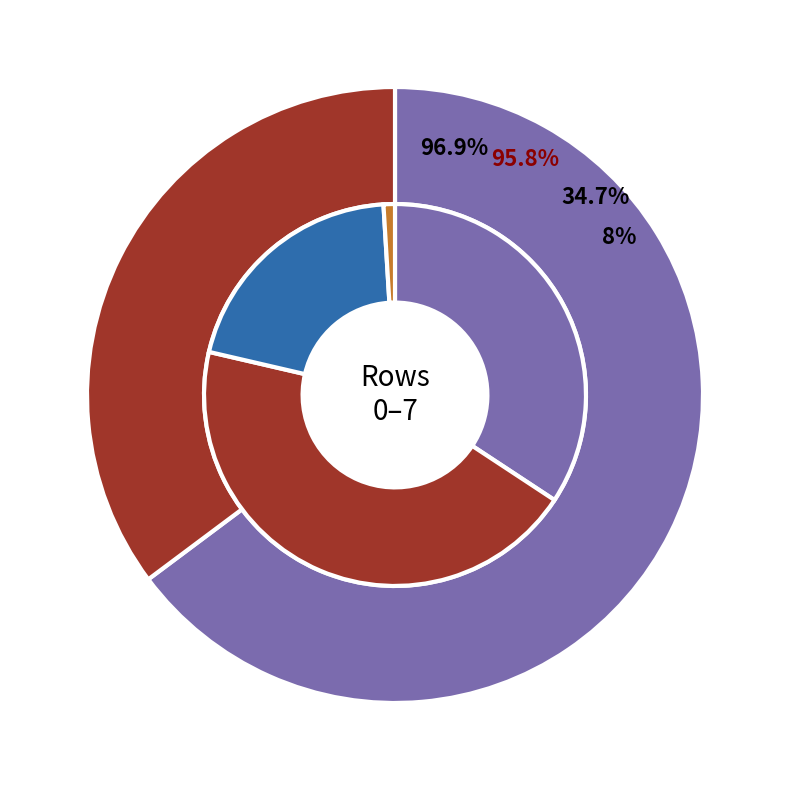

What percentage is the 7 slice, to the nearest percent?

8%